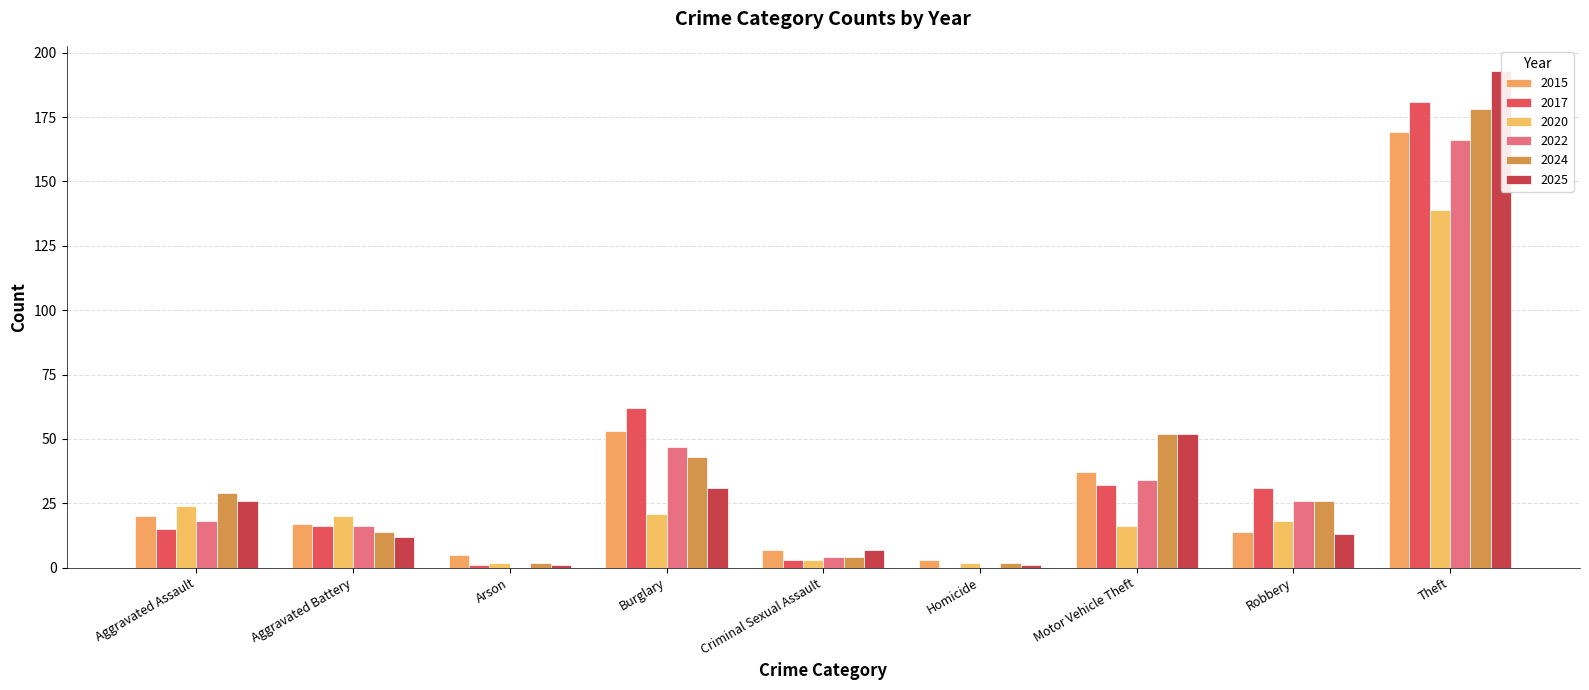

How many bars are there in each group?

6